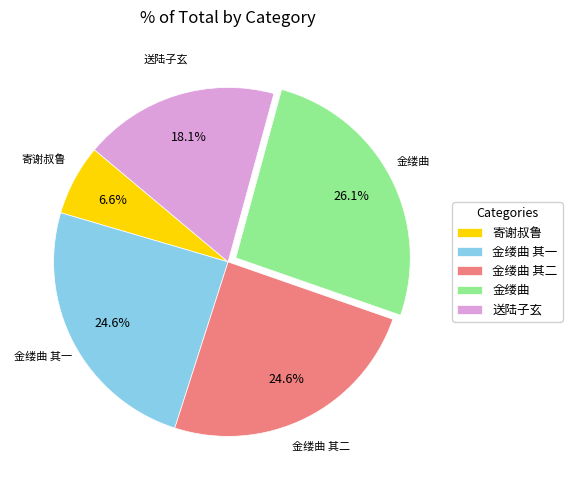

What is the smallest slice in the pie chart?

寄谢叔鲁